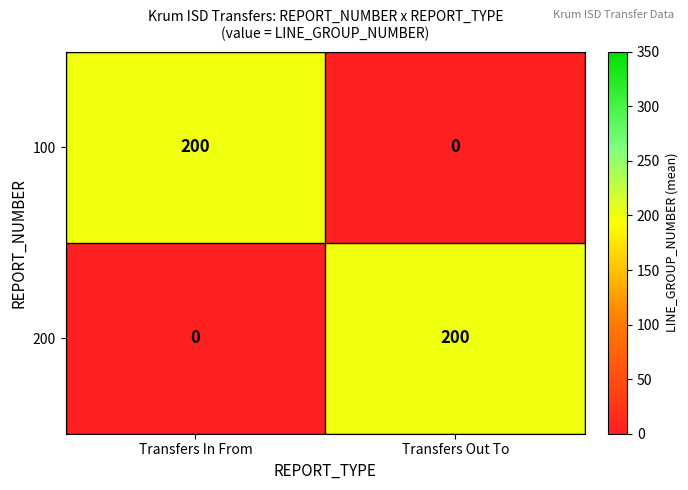

What is the difference between the highest and lowest values at Transfers In From?

200